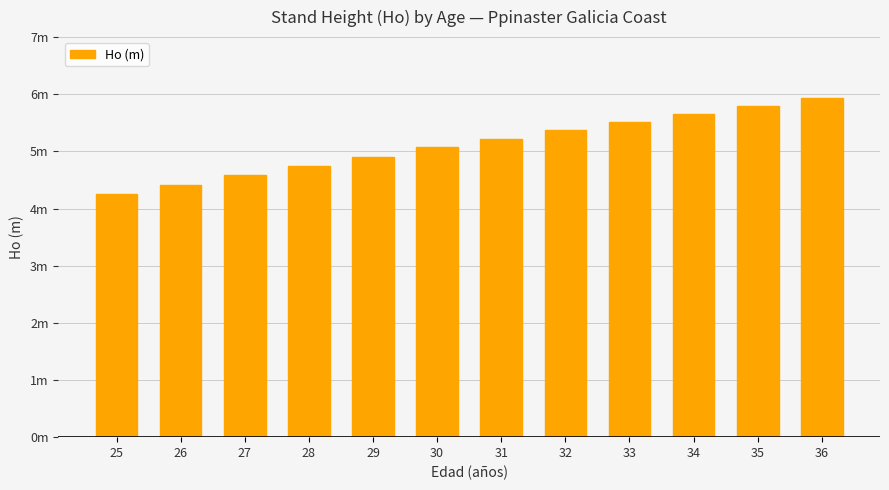

Rank the categories by value from highest to lowest.

36, 35, 34, 33, 32, 31, 30, 29, 28, 27, 26, 25